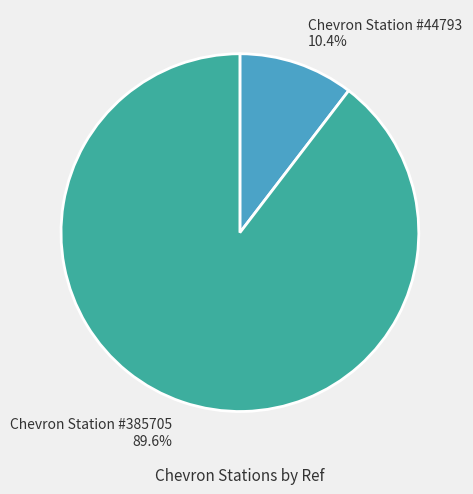

The Chevron Station #44793 slice represents 10% of the pie. True or false?

True